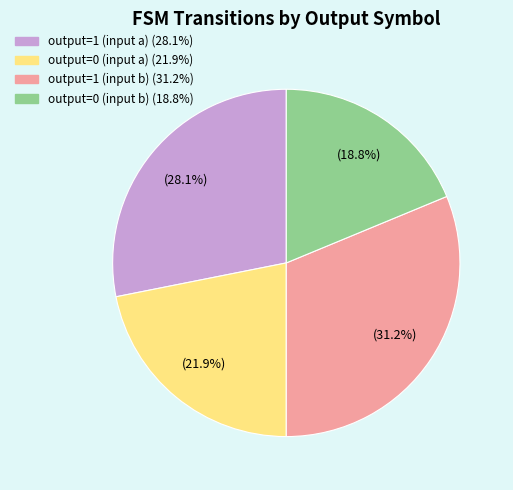

Do output=0 (input a) and output=0 (input b) together represent more than half of the pie?

No